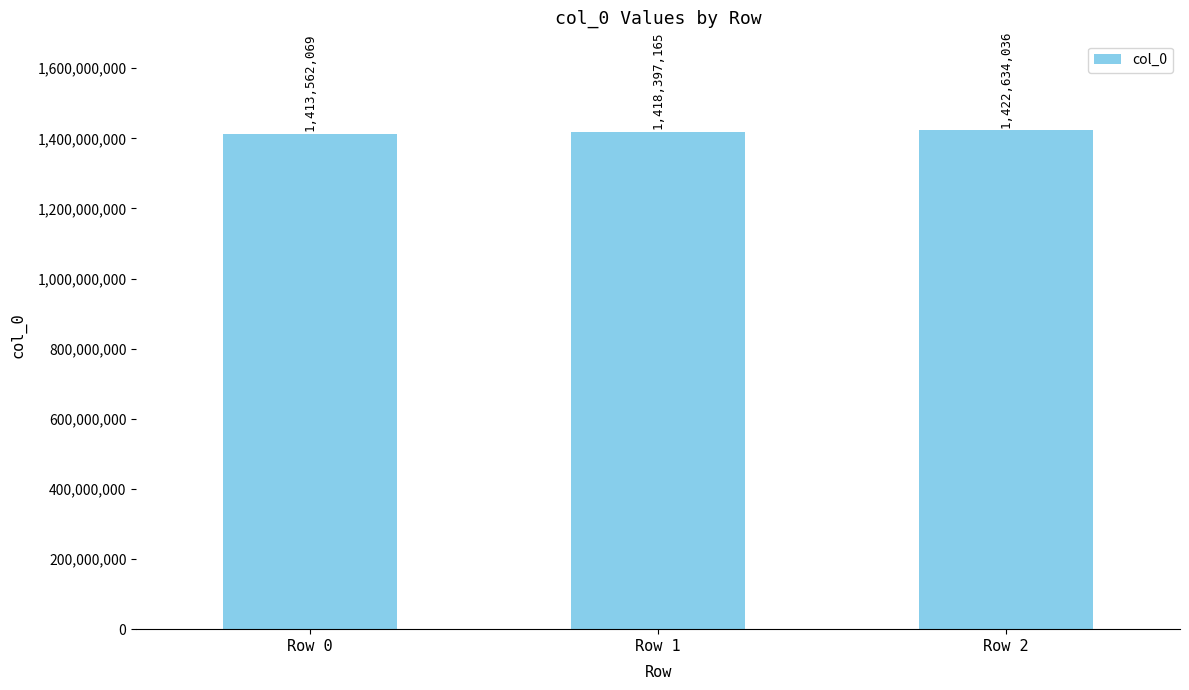

Which label corresponds to the largest value in the chart?

Row 2